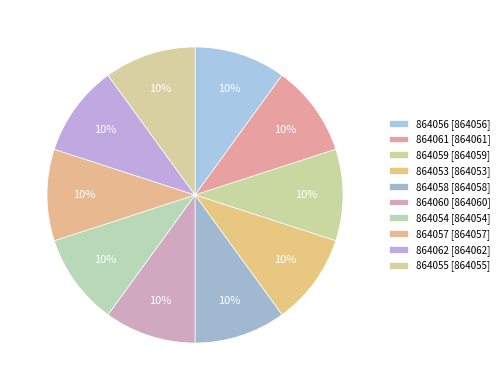

To the nearest percent, what percentage of the pie is 864061?

10%